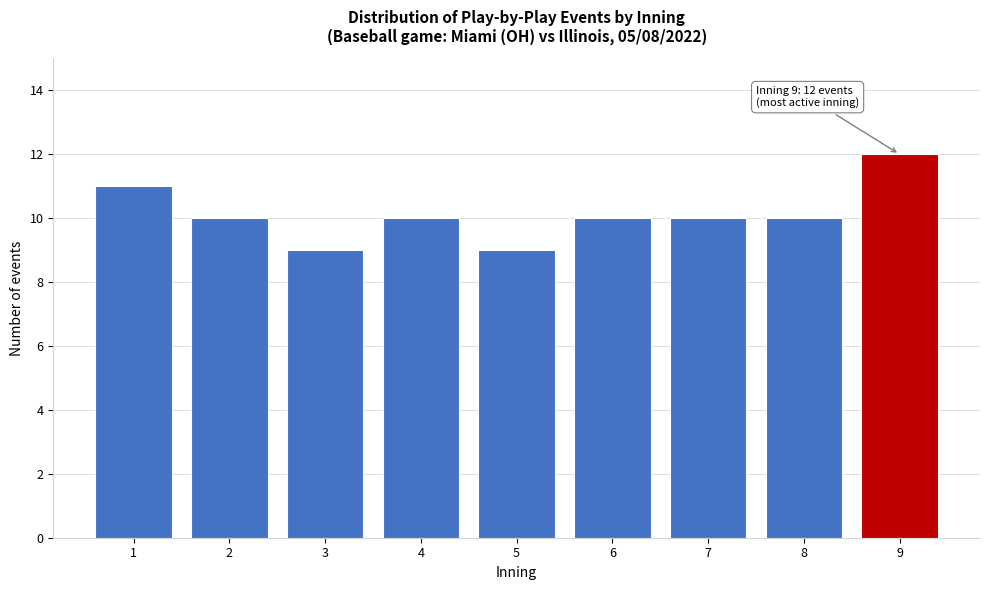

Reading left to right, extract all data points from this chart.

11	10	9	10	9	10	10	10	12